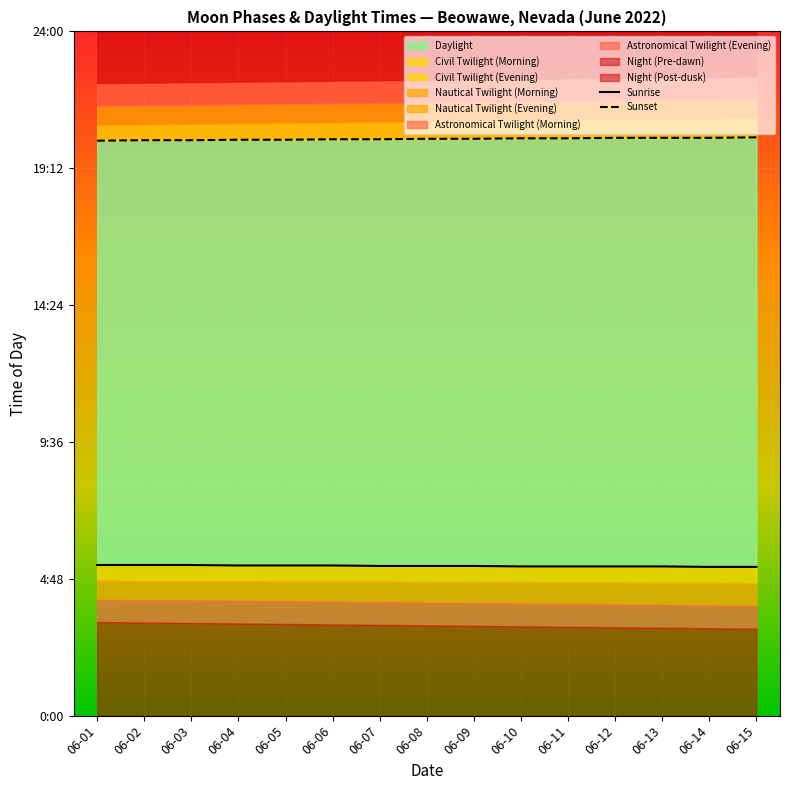

At 06-01, list the series in order from largest to smallest.

Sunset, Sunrise